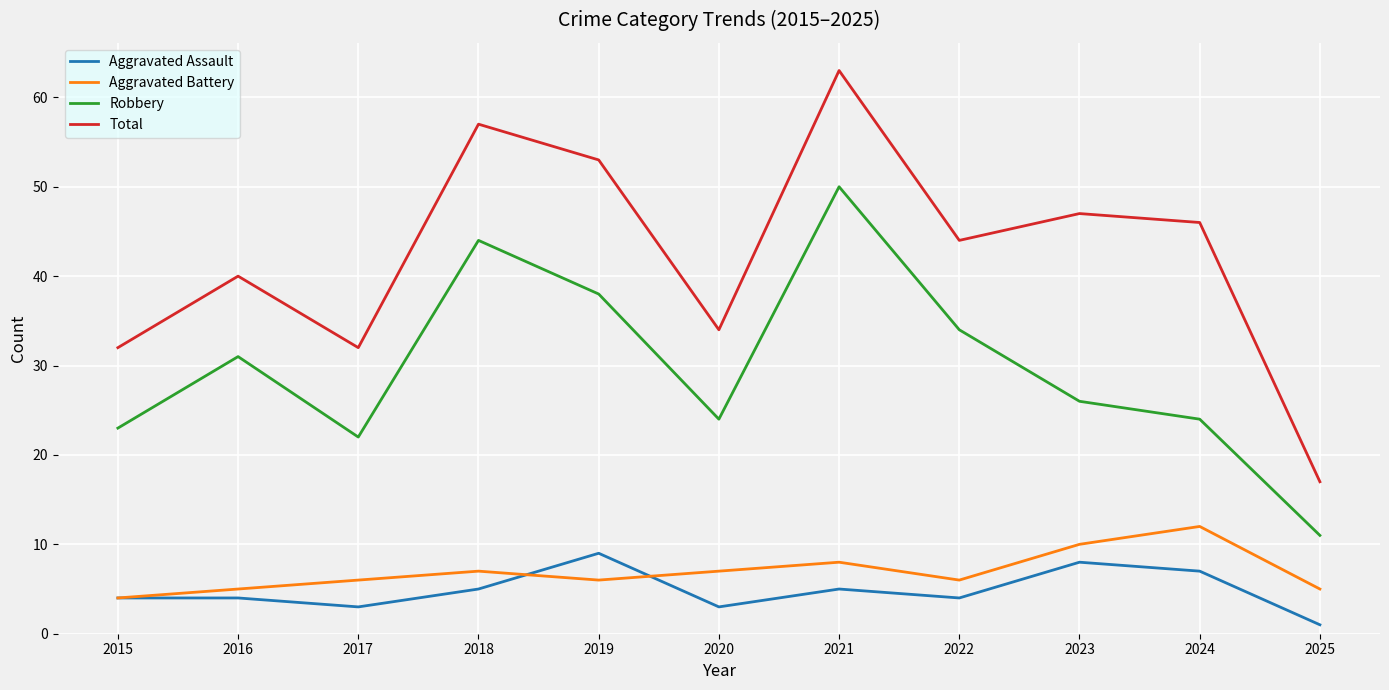

How many interior local peaks does the Total series have?

4